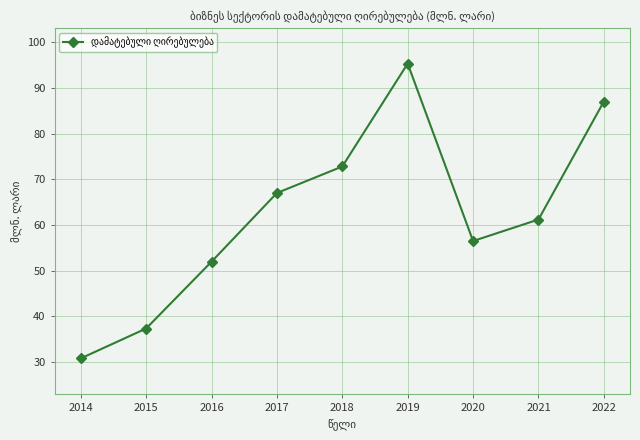

Read the value at 2015.

37.4